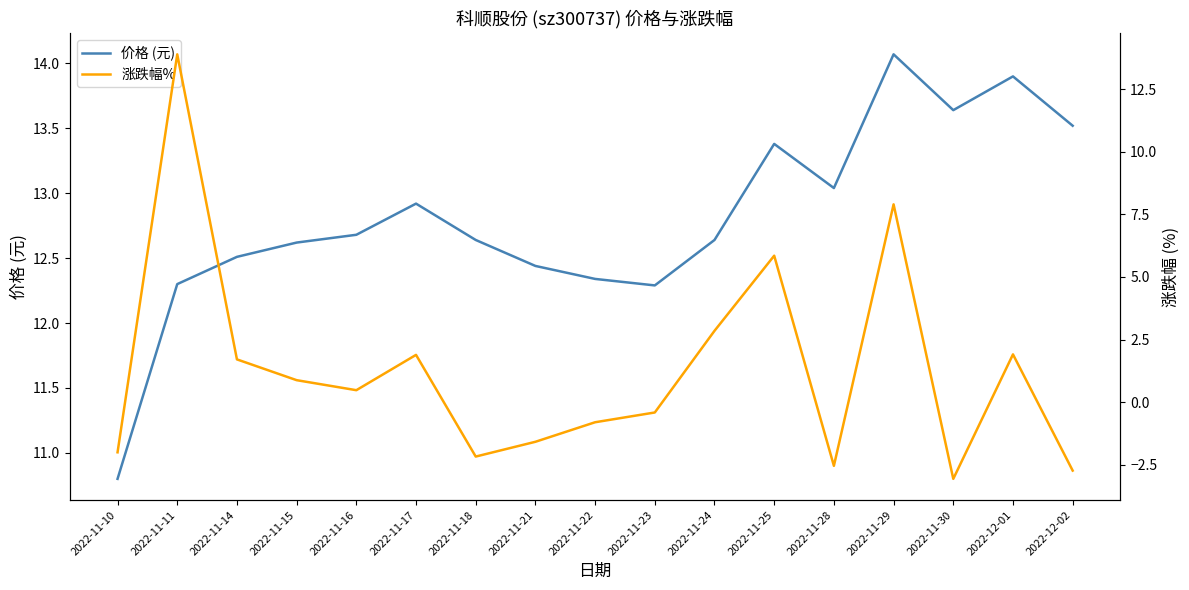

Is it true that 价格 (元) equals 12.6 at 2022-11-15?

True